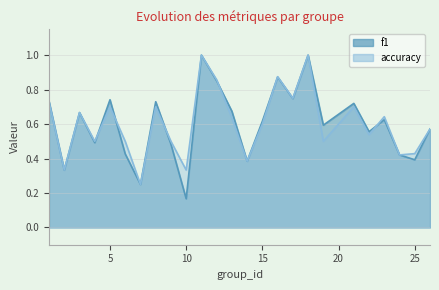

Which series changed the most between 3 and 16?

accuracy